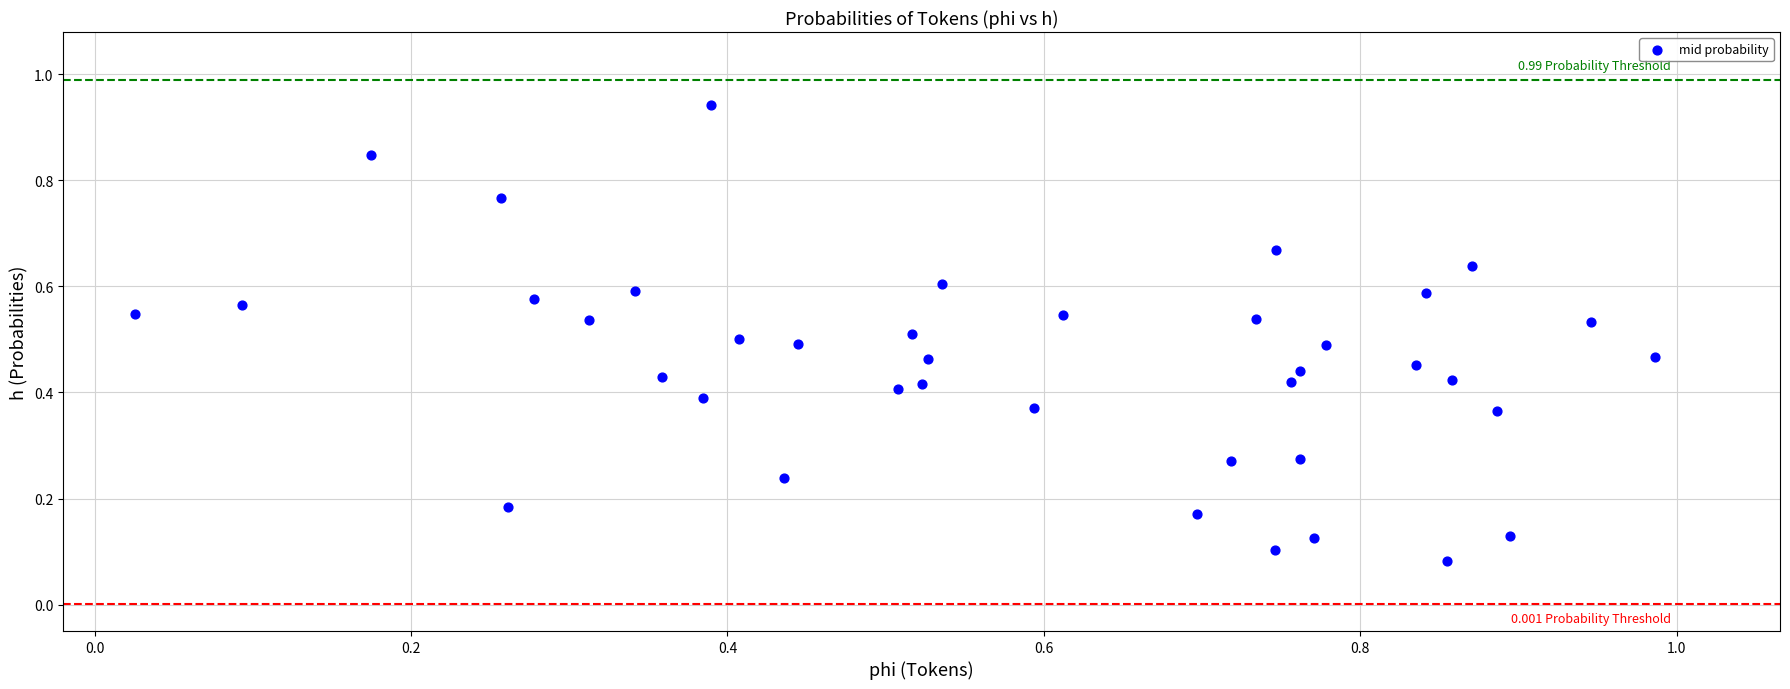

What is the range of X values (max minus min)?

1.0